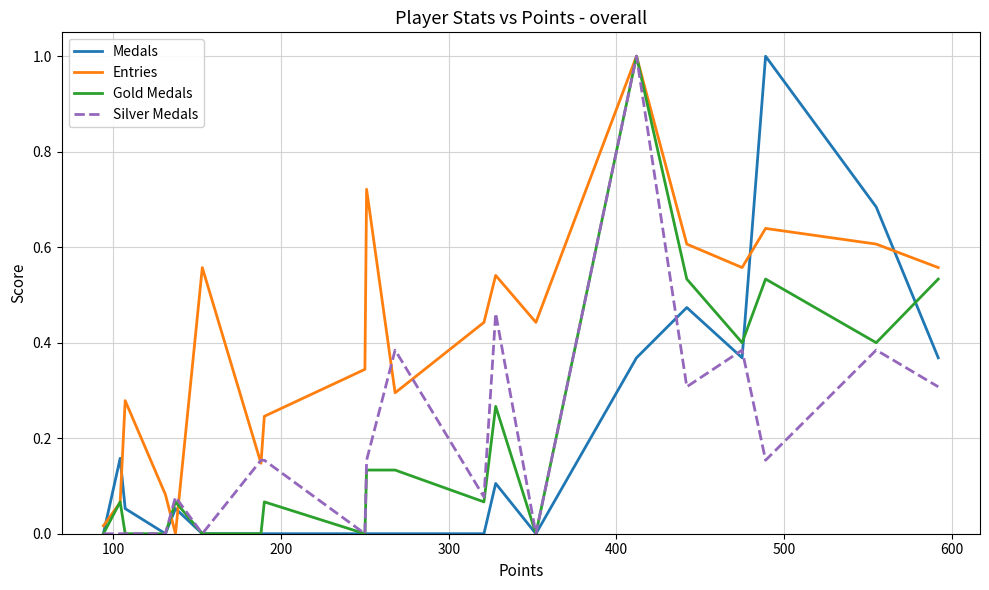

Which series has the largest total across all categories?

Entries